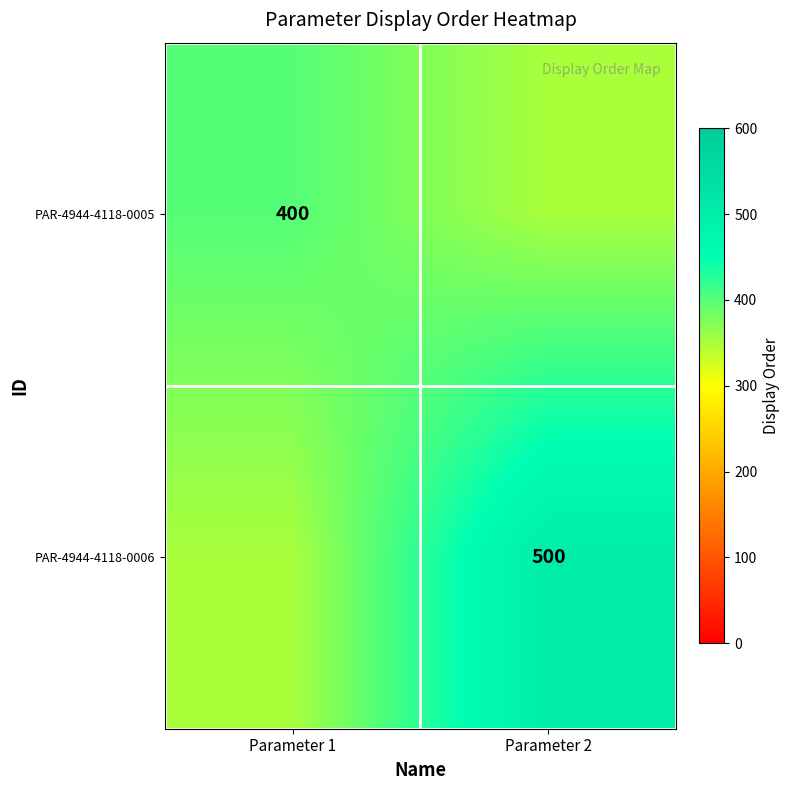

The value of PAR-4944-4118-0006 at Parameter 2 is 500. True or false?

True